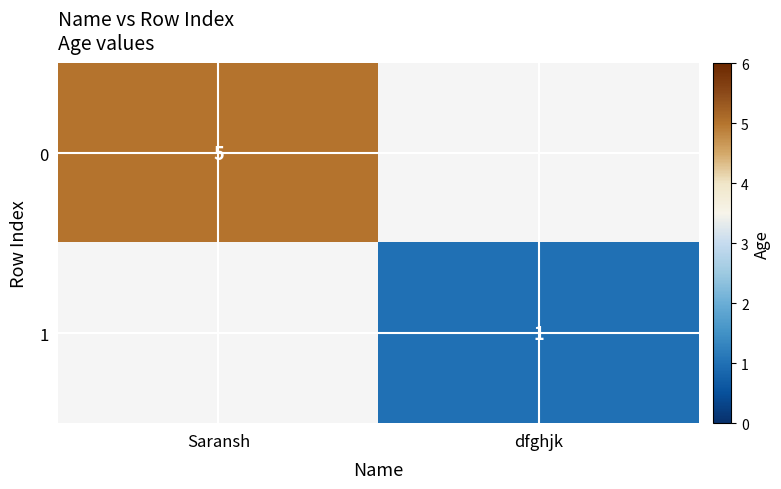

How many values in 0 are above zero?

1